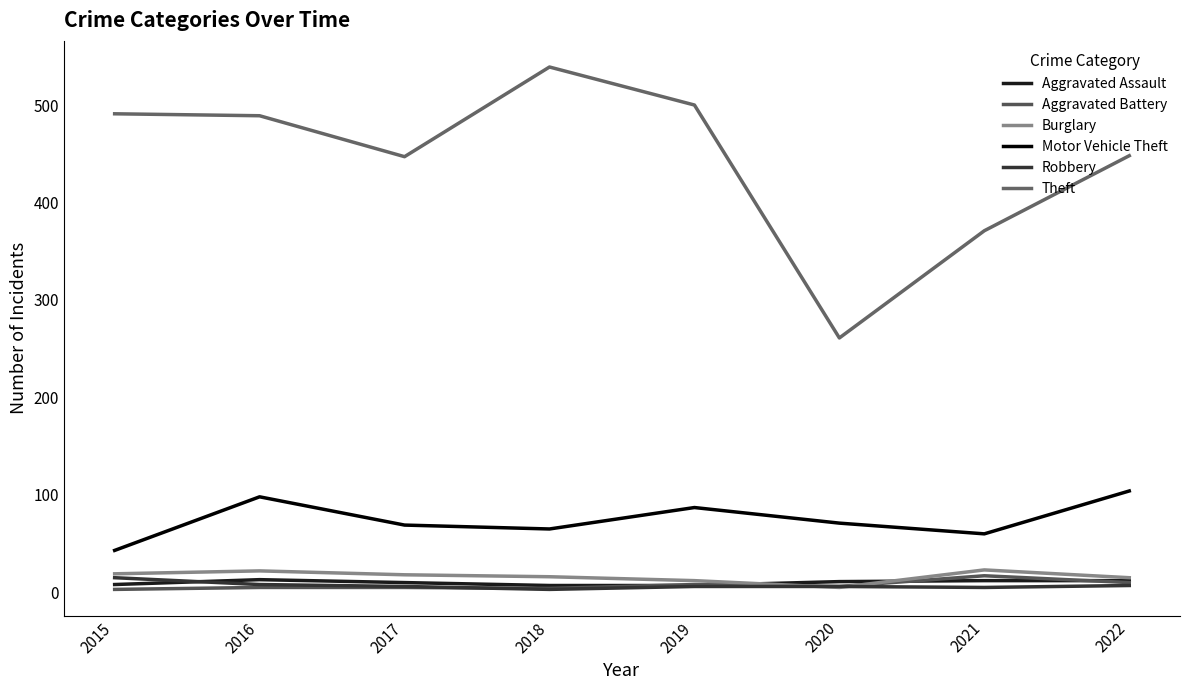

Which series has the largest total across all categories?

Theft